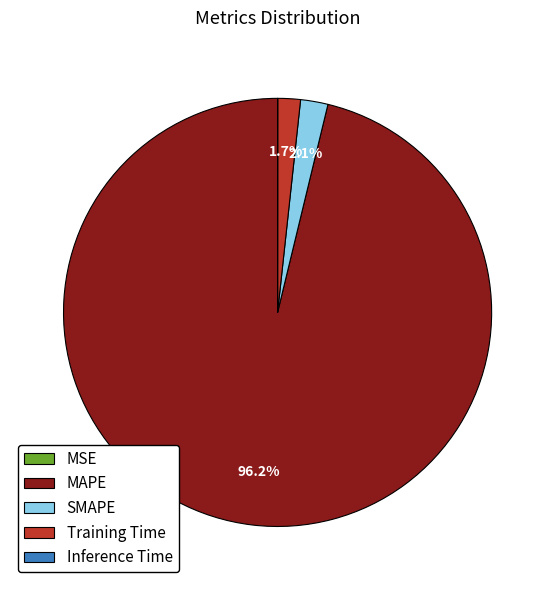

Combined, do SMAPE and MAPE account for over 50%?

Yes